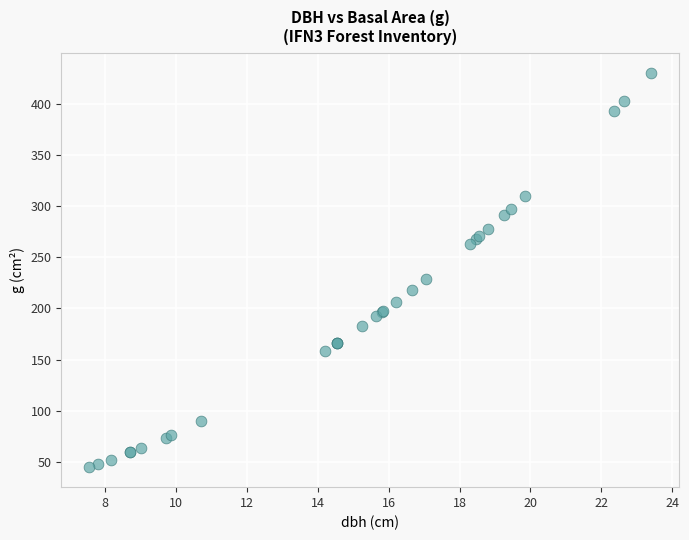

What Y value in the scatter plot is closest to 237?

228.3